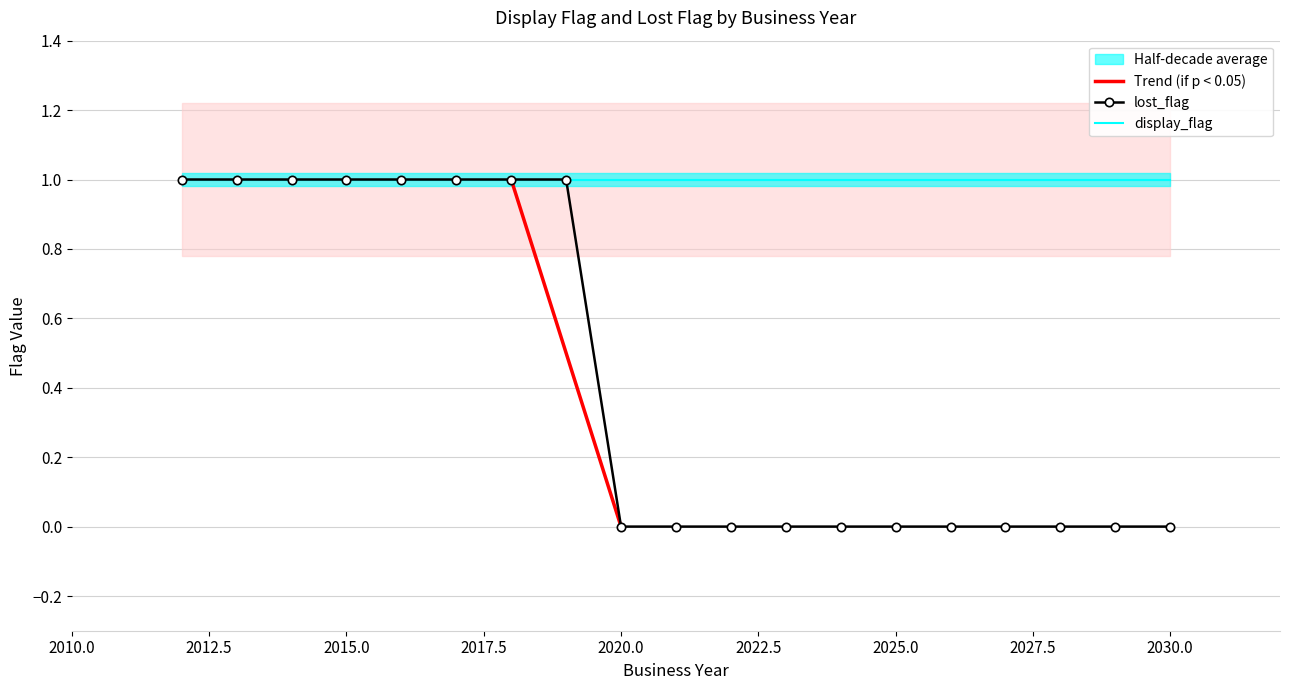

What is the sum of the values at 2016 and 2028?

1